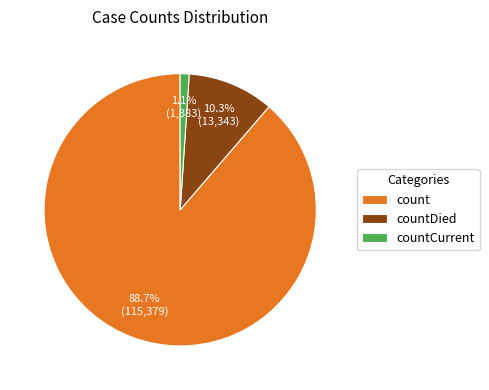

Does countCurrent account for over 50% of the chart?

No